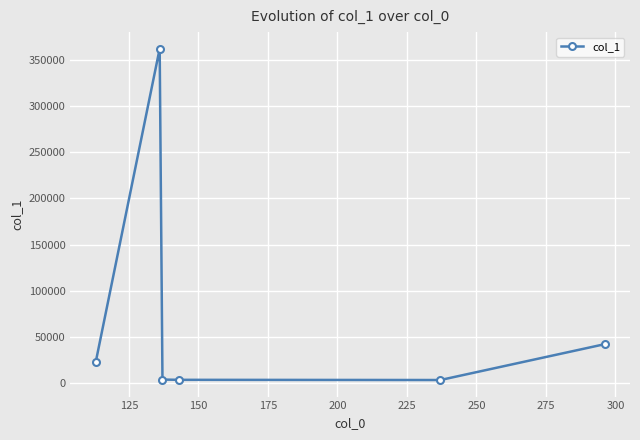

What is the difference between the second highest and minimum values?

38692.5